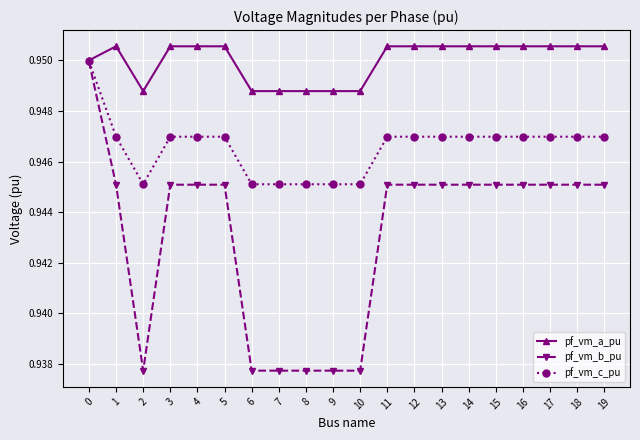

Is it true that pf_vm_b_pu equals 0.5 at 14?

False